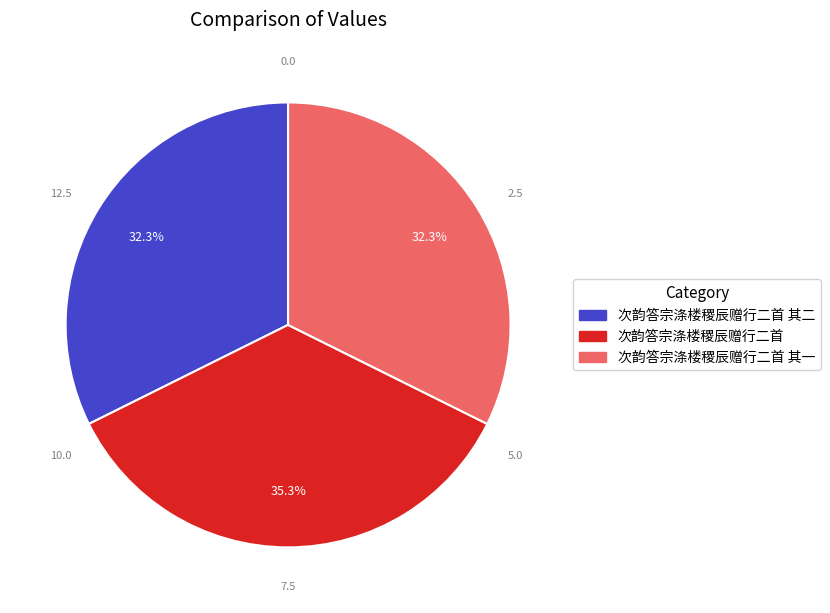

Does any single category account for the majority?

No